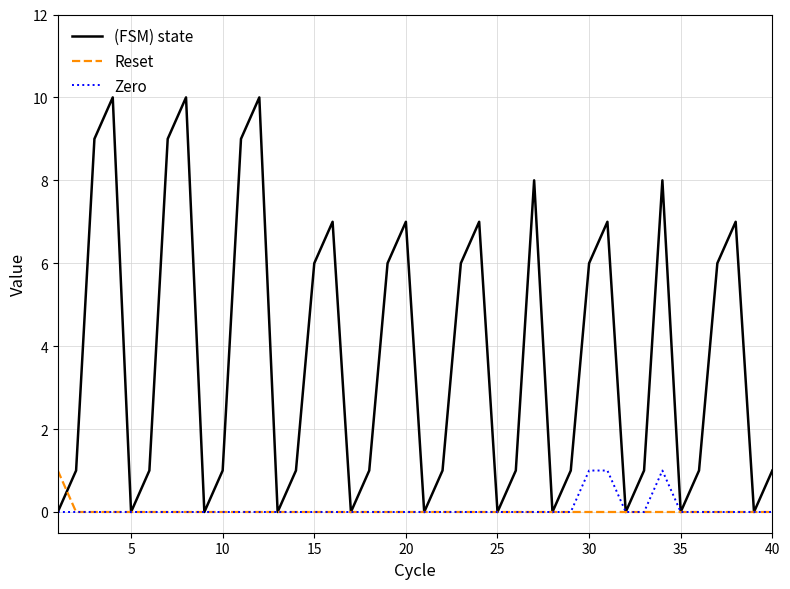

What is the highest value of the (FSM) state series?

10